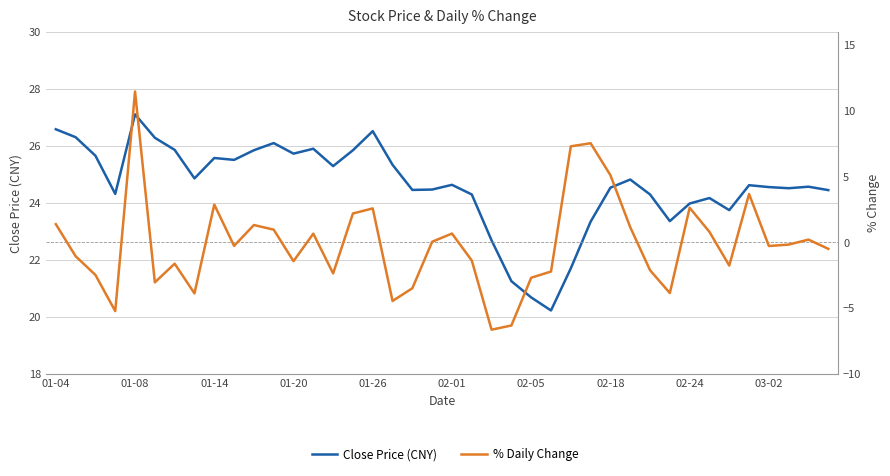

At 03-02, list the series in order from smallest to largest.

% Daily Change, Close Price (CNY)